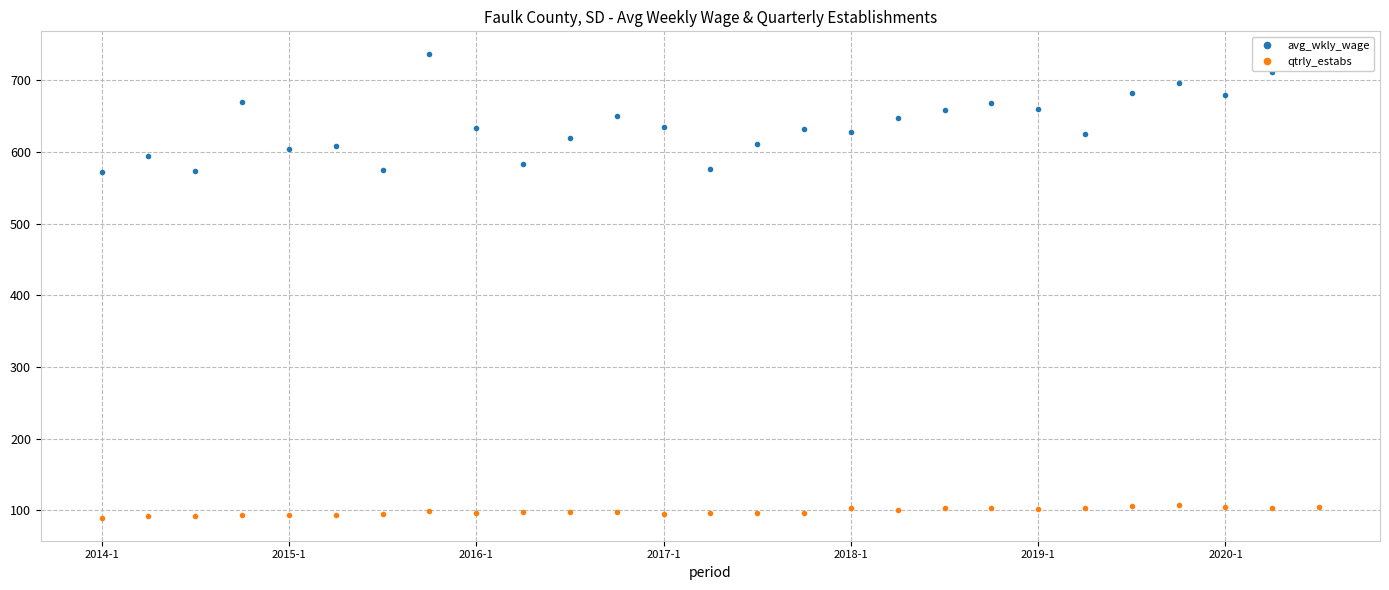

What is the highest value of the avg_wkly_wage series?

736